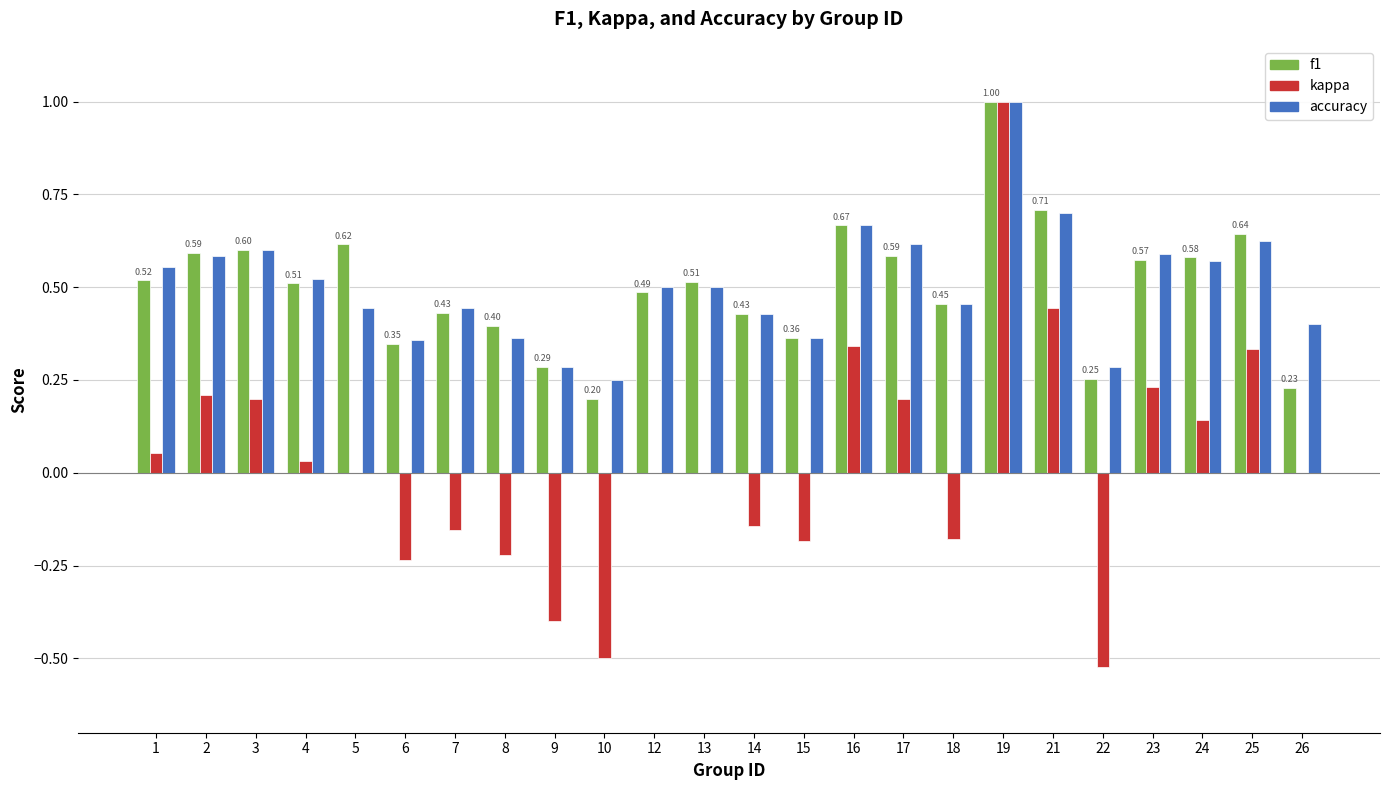

What is the total value across all series at 1?

1.1